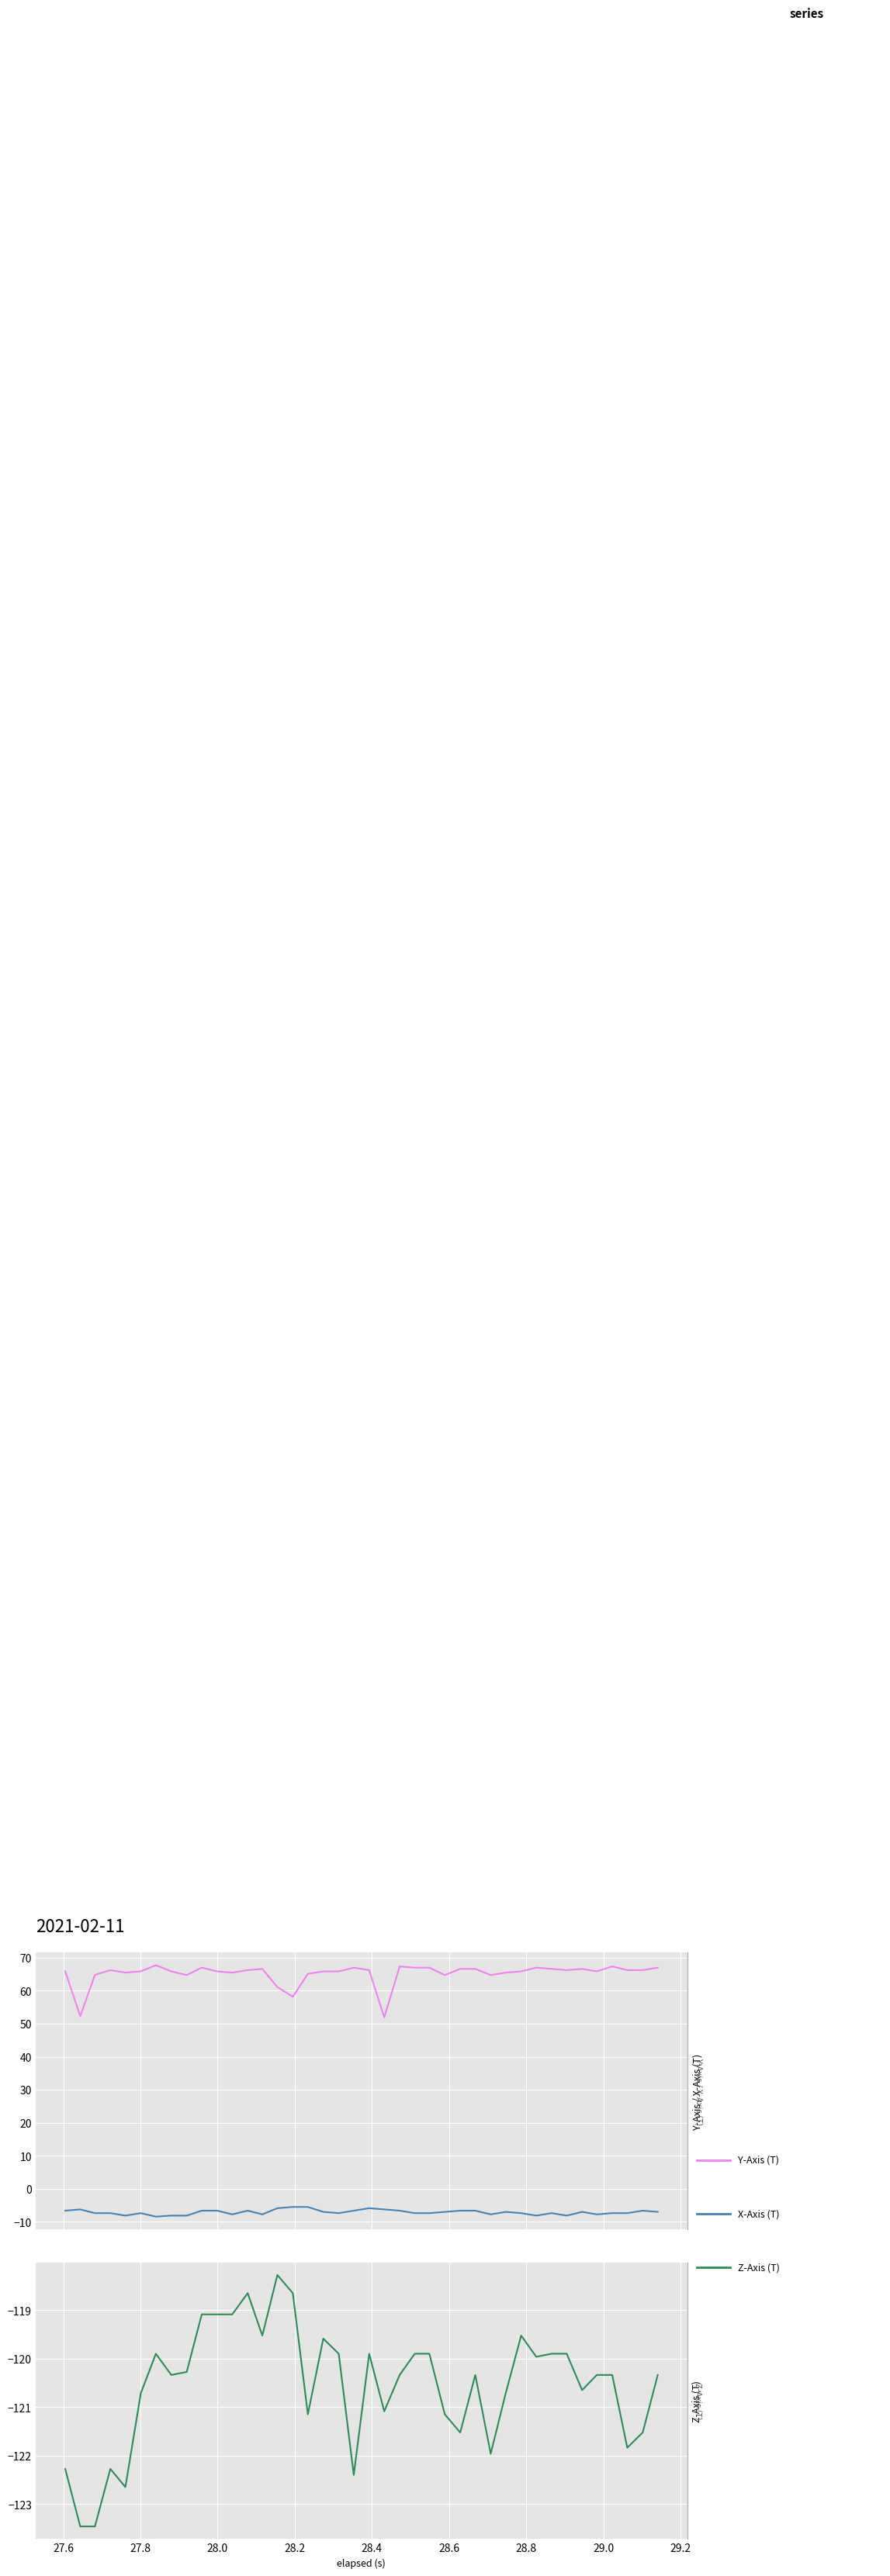

Reading right to left, what are all the values shown in this chart?

Y-Axis (T): 67.0	66.2	66.2	67.3	65.8	66.6	66.2	66.6	67.0	65.8	65.5	64.7	66.6	66.6	64.7	67.0	67.0	67.3	51.9	66.2	67.0	65.8	65.8	65.1	58.2	61.1	66.6	66.2	65.5	65.8	67.0	64.7	65.8	67.7	65.8	65.5	66.2	64.8	52.3	65.8
X-Axis (T): -7.0	-6.6	-7.4	-7.4	-7.7	-7.0	-8.1	-7.4	-8.1	-7.4	-7.0	-7.7	-6.6	-6.6	-7.0	-7.4	-7.4	-6.6	-6.2	-5.9	-6.6	-7.4	-7.0	-5.5	-5.5	-5.9	-7.7	-6.6	-7.7	-6.6	-6.6	-8.1	-8.1	-8.4	-7.4	-8.1	-7.4	-7.4	-6.2	-6.6
Z-Axis (T): -120.3	-121.5	-121.8	-120.3	-120.3	-120.6	-119.9	-119.9	-120.0	-119.5	-120.7	-122.0	-120.3	-121.5	-121.1	-119.9	-119.9	-120.3	-121.1	-119.9	-122.4	-119.9	-119.6	-121.1	-118.6	-118.3	-119.5	-118.6	-119.1	-119.1	-119.1	-120.3	-120.3	-119.9	-120.7	-122.6	-122.3	-123.5	-123.5	-122.3